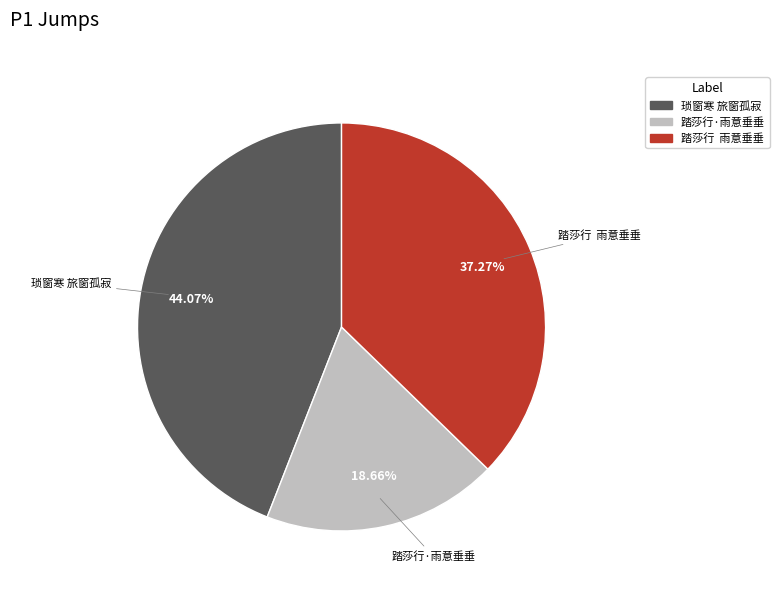

Between 琐窗寒 旅窗孤寂 and 踏莎行 雨意垂垂, which is larger?

琐窗寒 旅窗孤寂